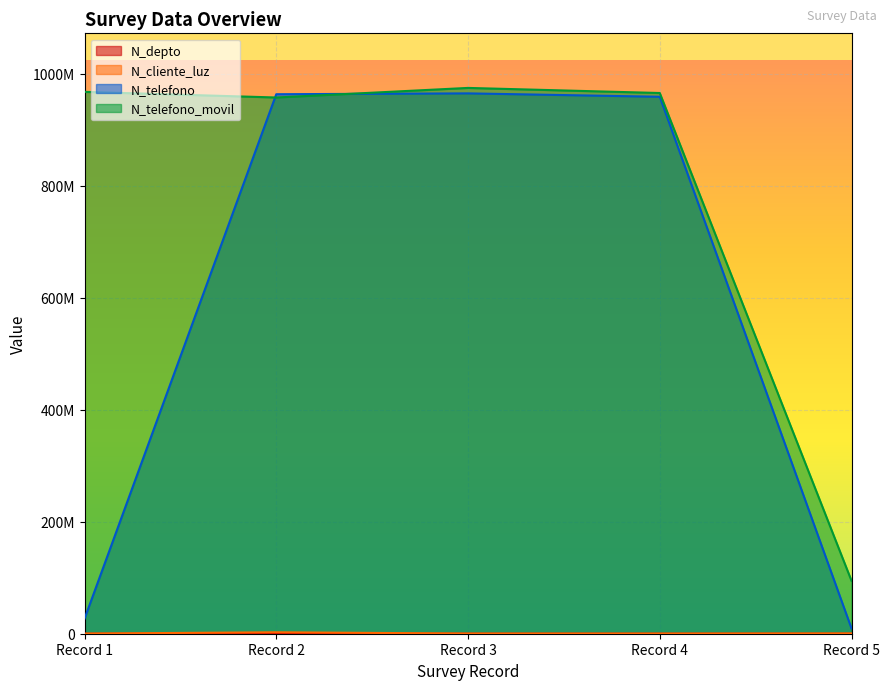

What is the average value of the N_telefono_movil series?

791884746